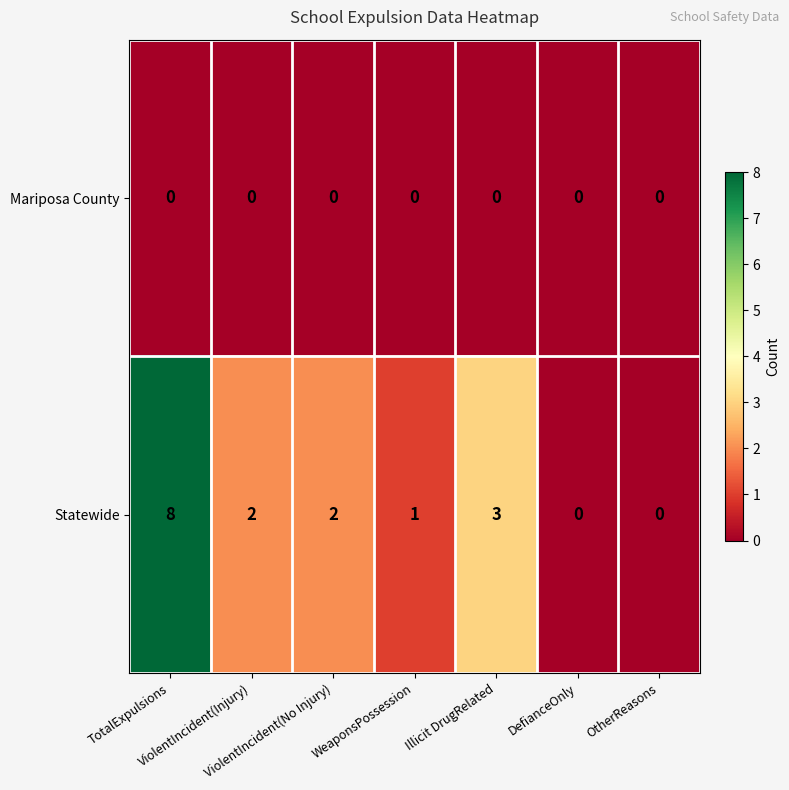

Which series has the widest spread of values?

Statewide